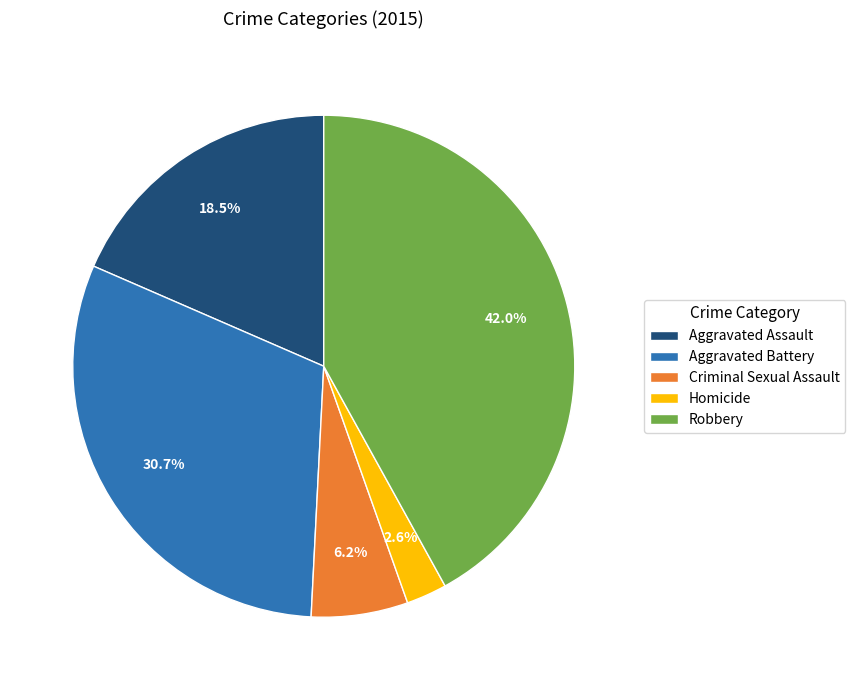

The Homicide slice represents 3% of the pie. True or false?

True